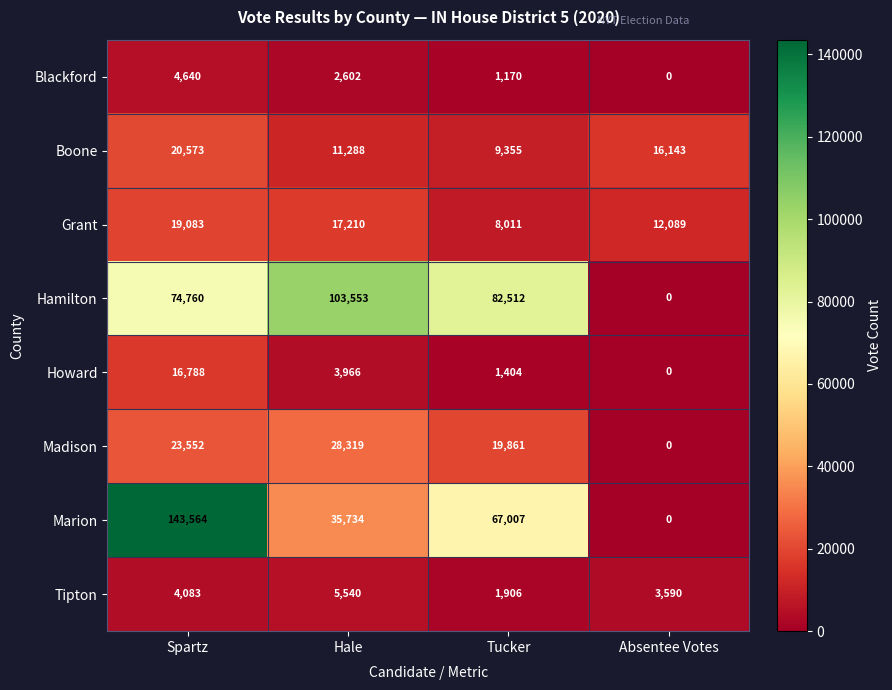

Which series has the largest range (max minus min)?

Marion